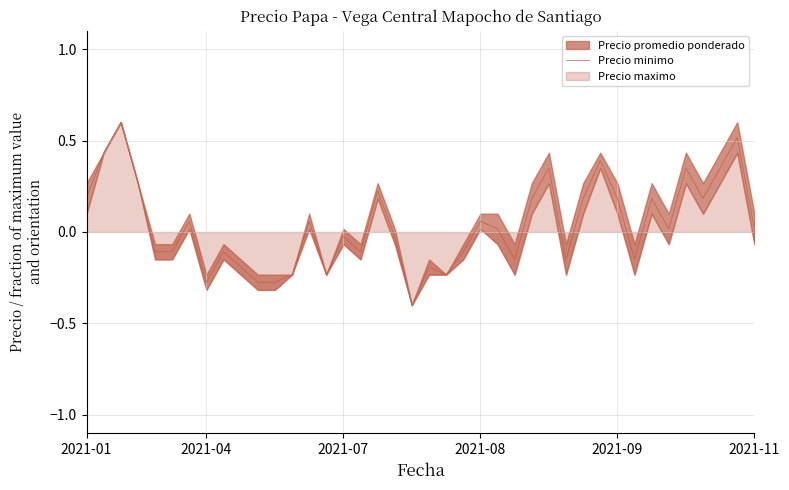

What is the highest value of the Precio minimo series?

0.6